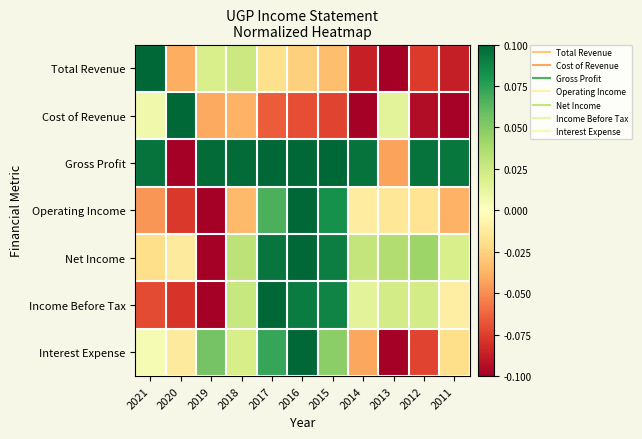

Which category has the lowest value across all series?

2013